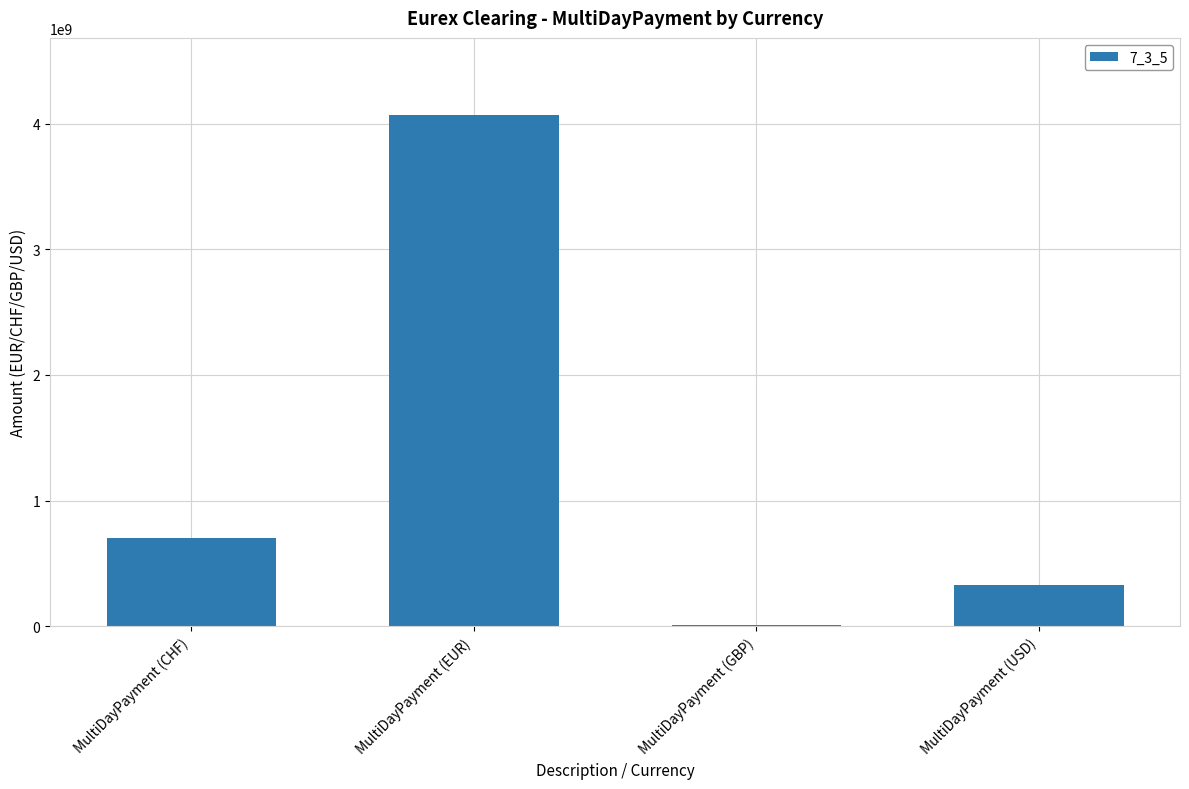

What is the greatest value displayed?

4071328376.5